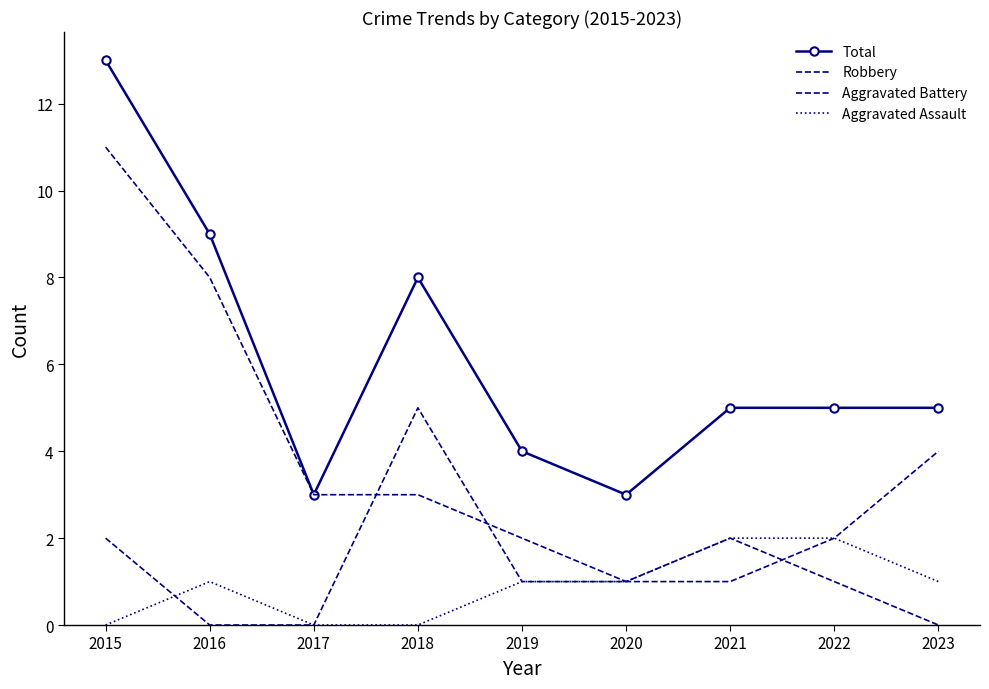

What is the sum of the Aggravated Battery values at 2017 and 2023?

4